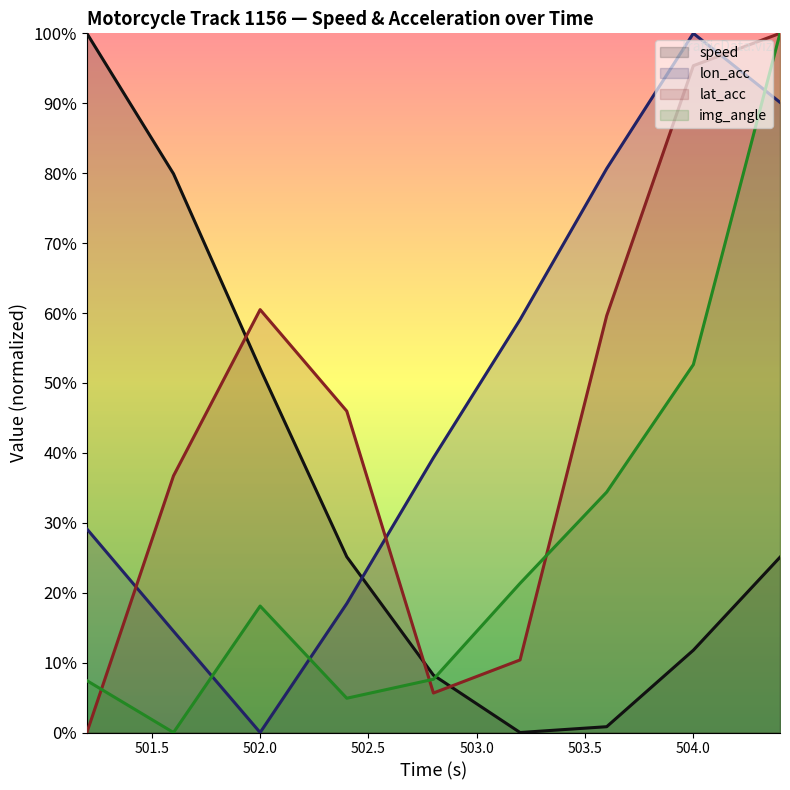

How many interior local valleys does the speed series have?

1